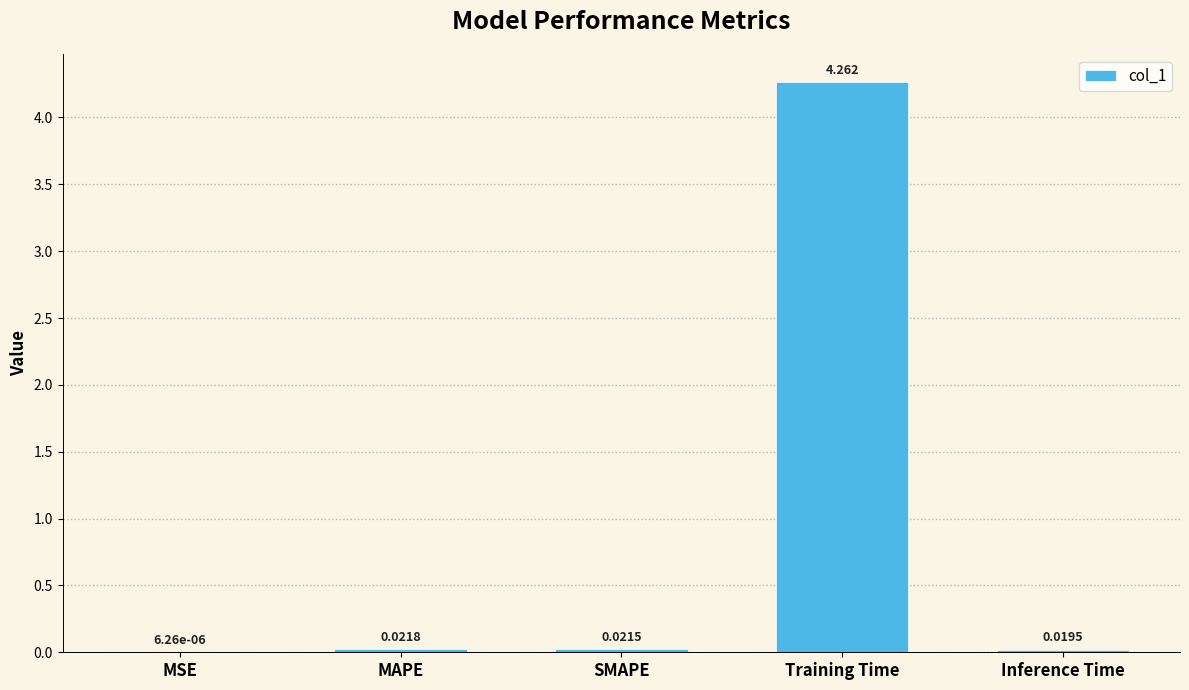

Which has a higher value, Inference Time or SMAPE?

SMAPE